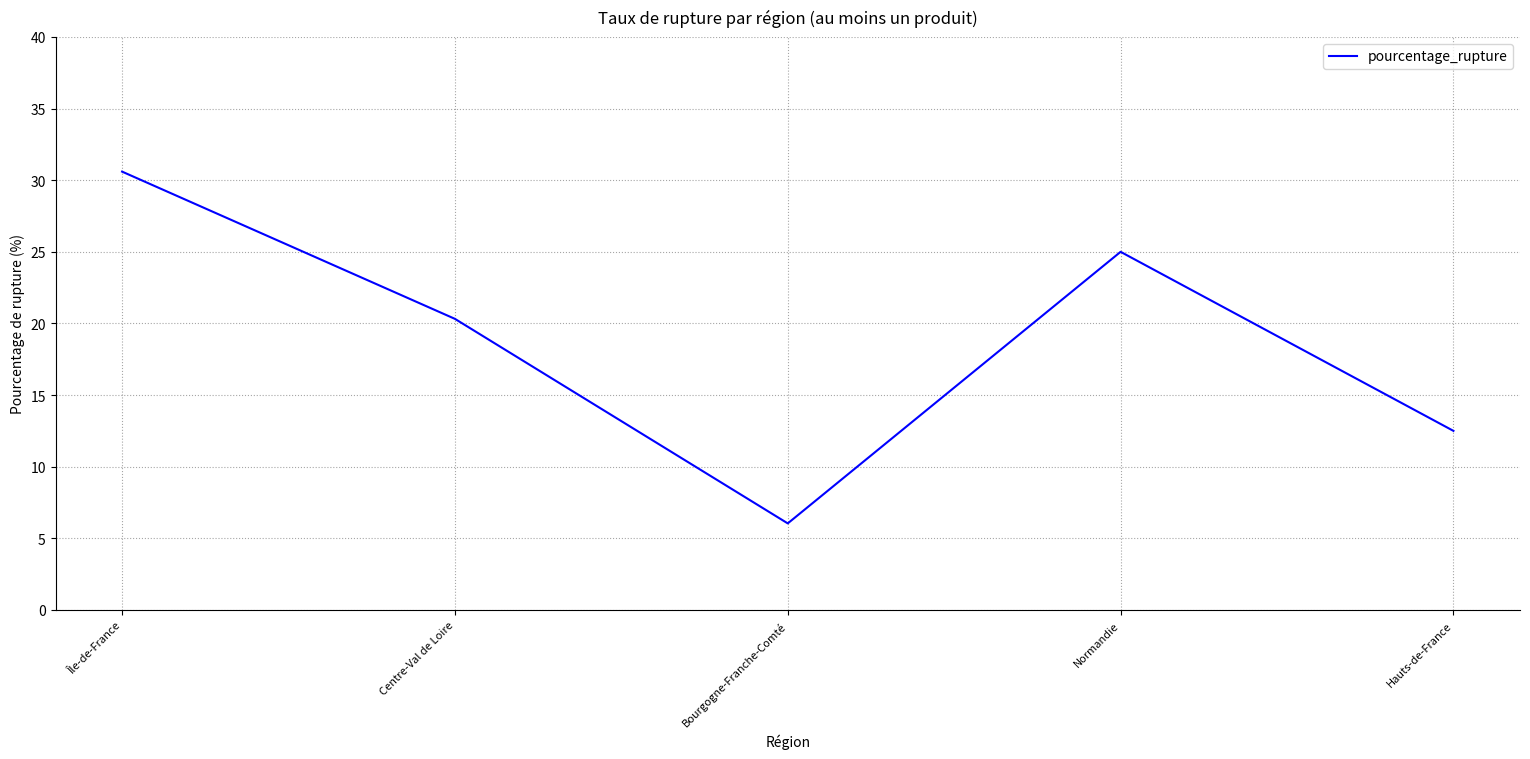

How many lines are shown in the chart?

1